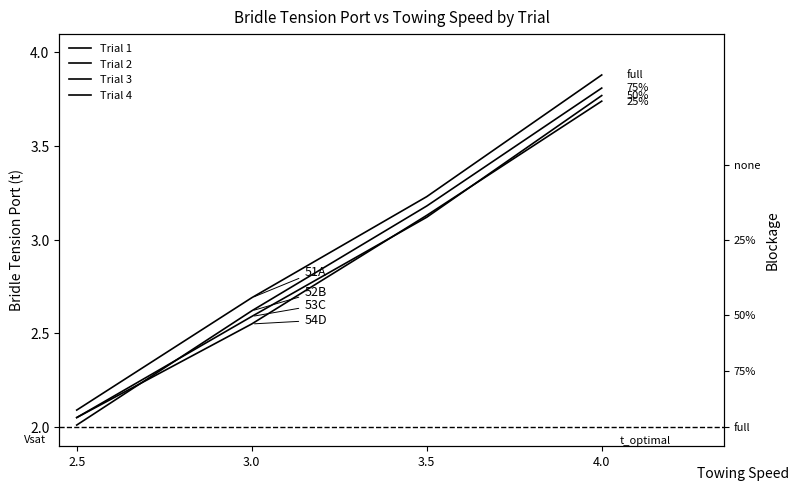

At which label is Trial 4 closest to 2?

2.5